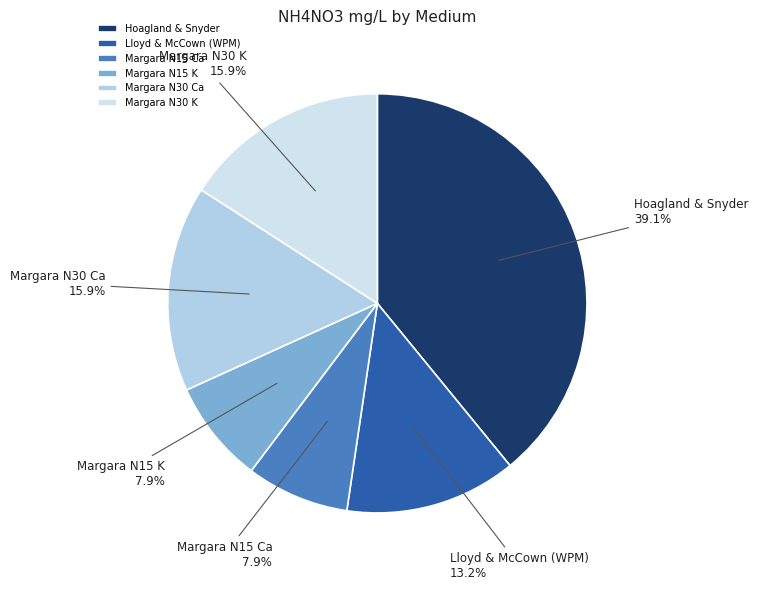

Is there any slice that represents more than half of the pie?

No